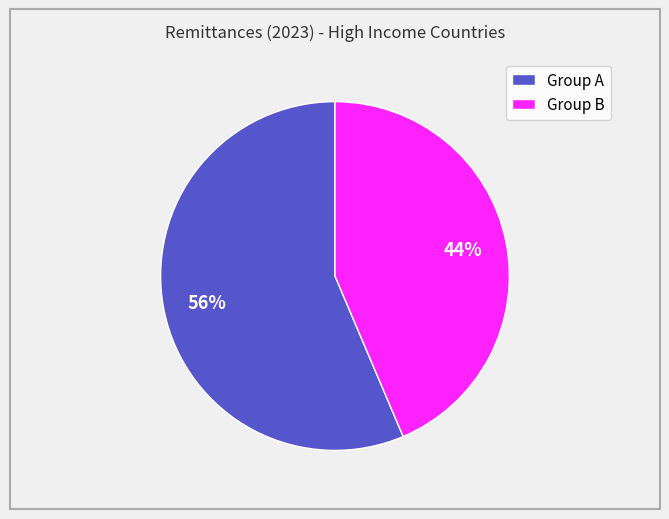

Which has a higher value, Group A or Group B?

Group A